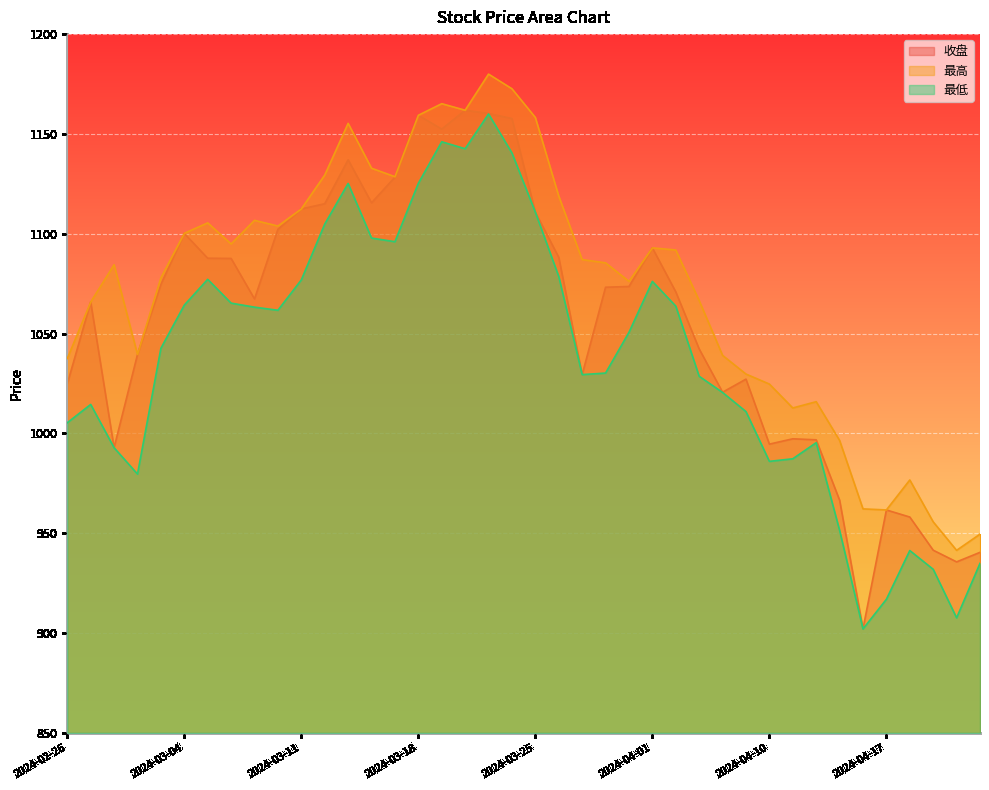

How many values in the 最高 series are below 1087?

20